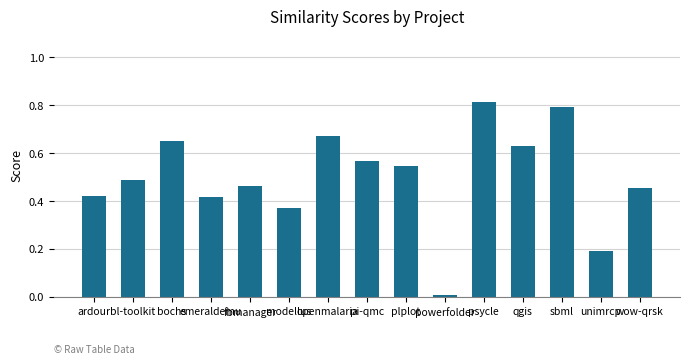

The value at psycle is 1.1. True or false?

False